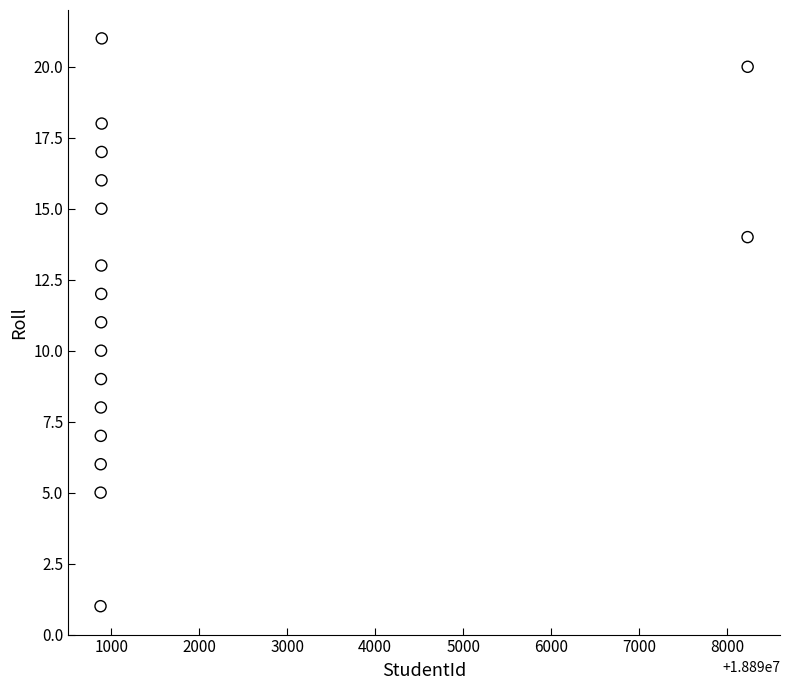

What is the range of Y values (max minus min)?

20